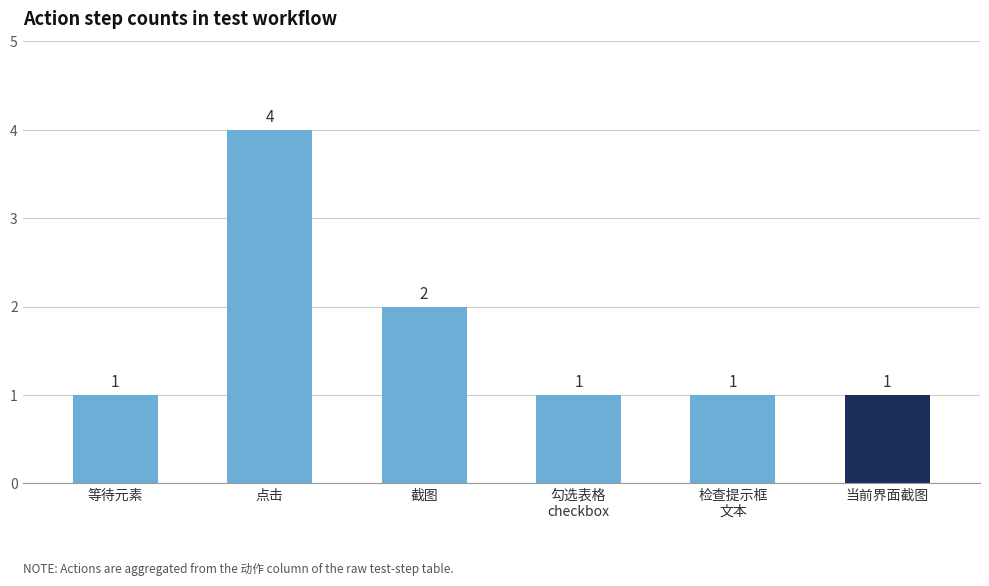

At which label is the value closest to 2?

截图